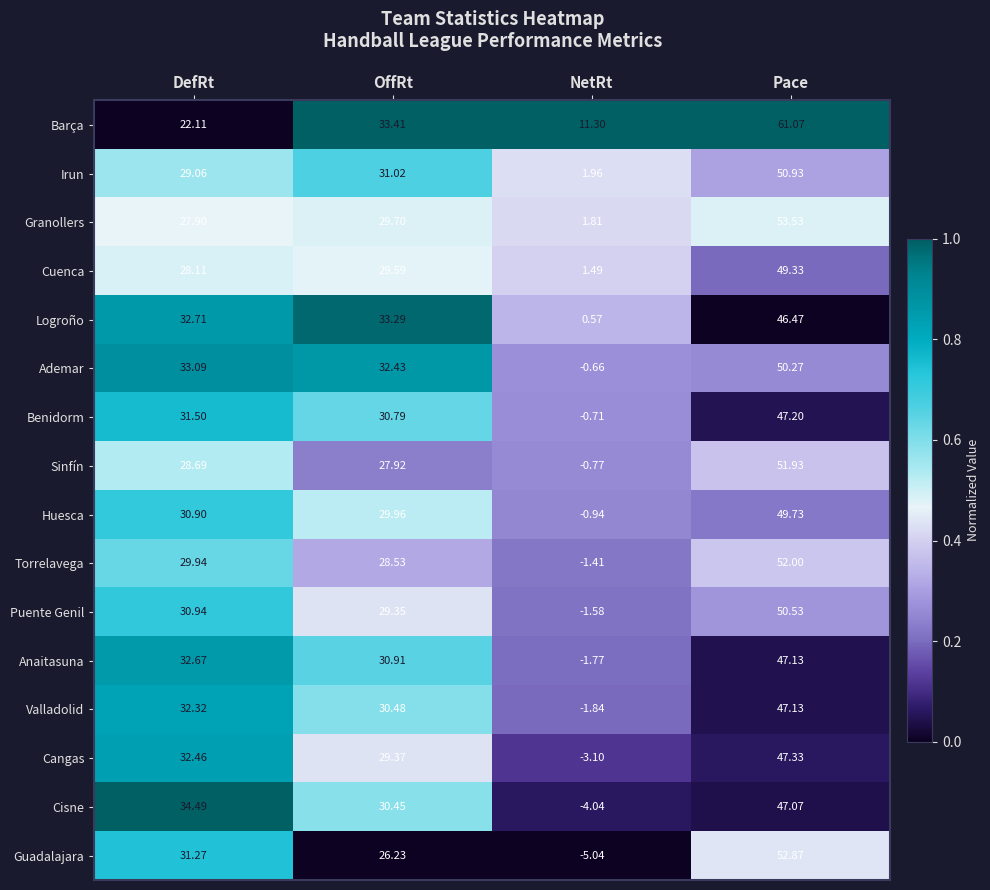

Which series has the largest total across all categories?

Barça